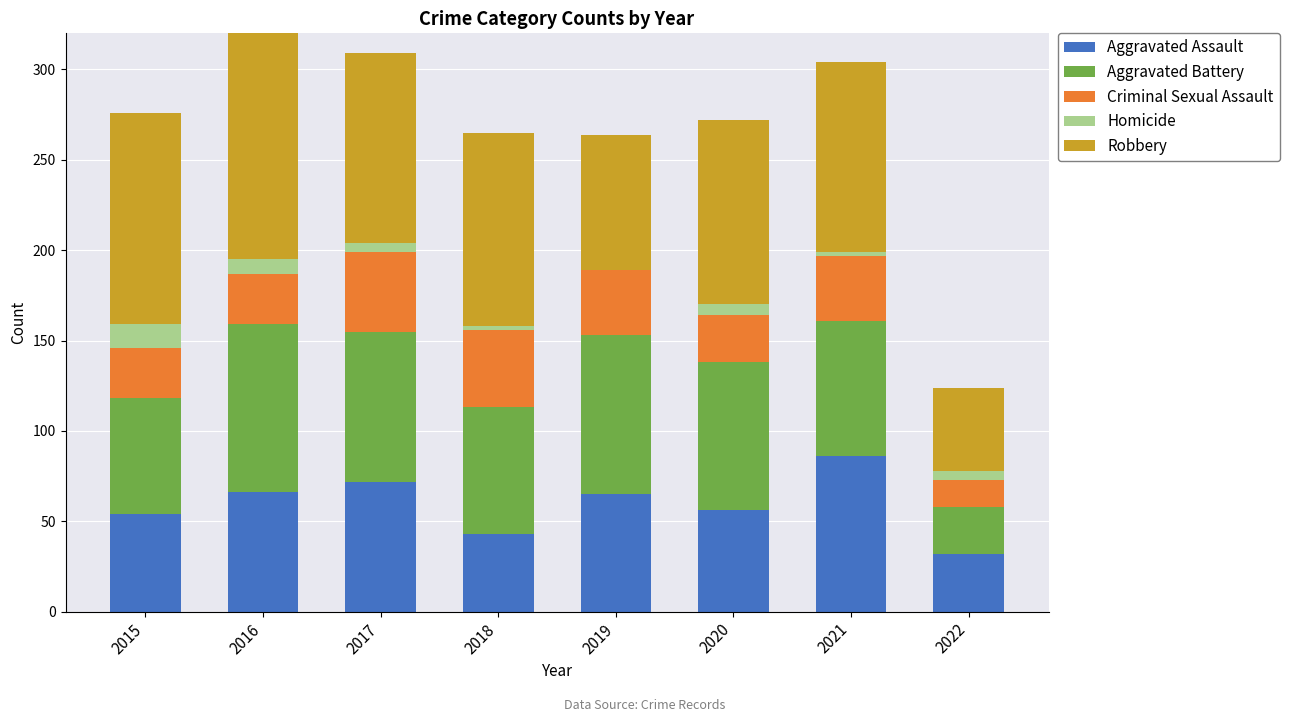

Which series has the largest total across all categories?

Robbery